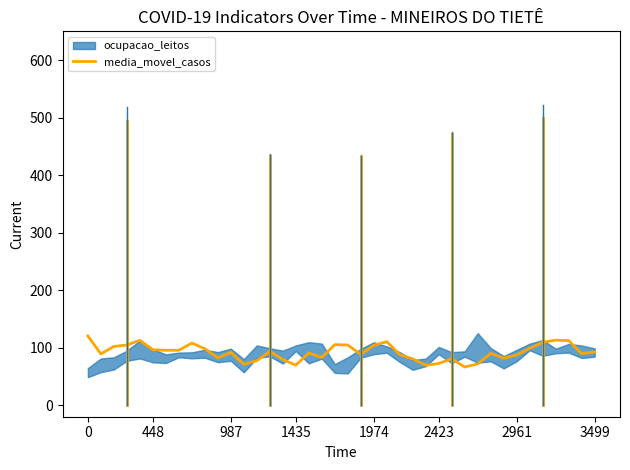

Read the value at 23.

110.5